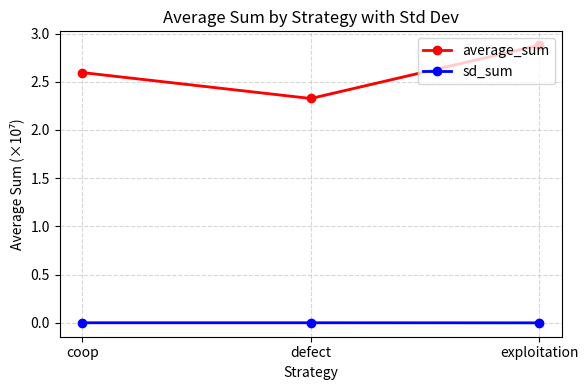

At how many categories does at least one series exceed 2?

3